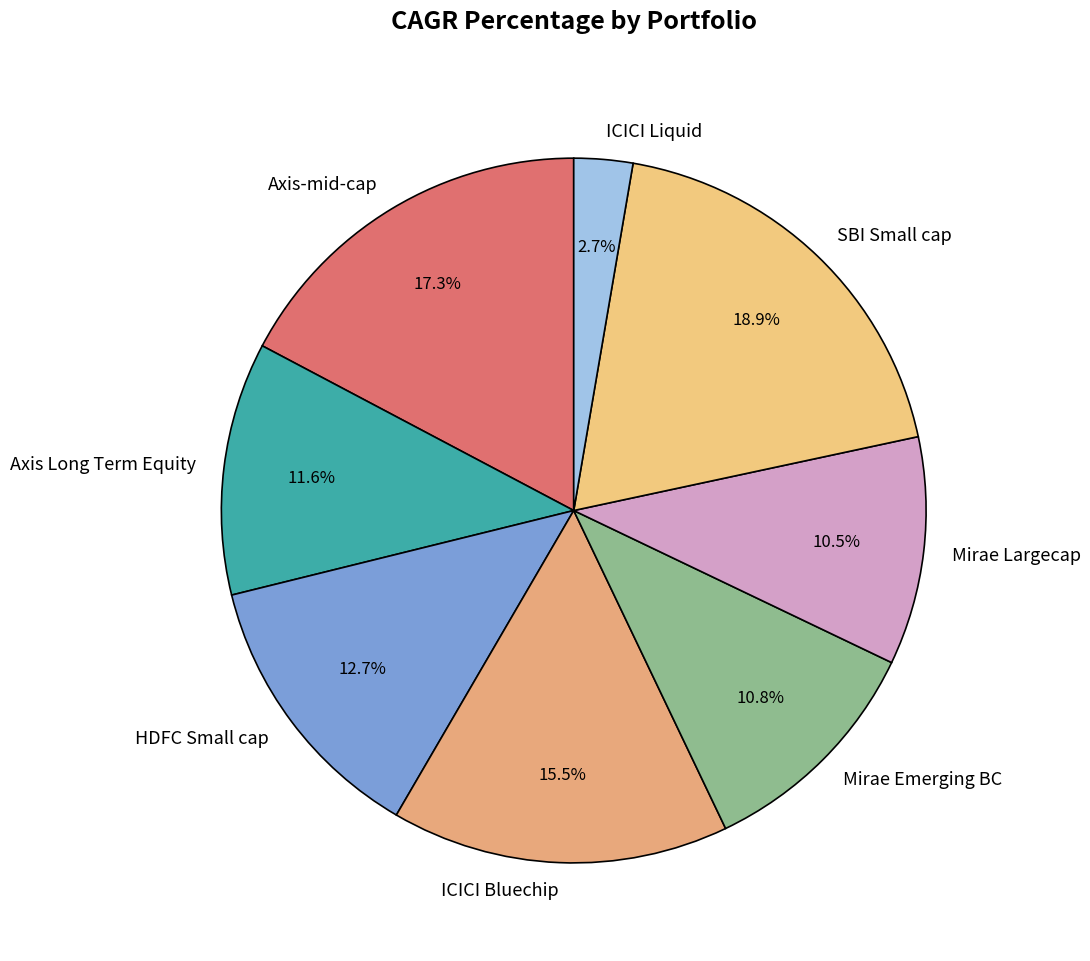

Between SBI Small cap and ICICI Liquid, which is larger?

SBI Small cap